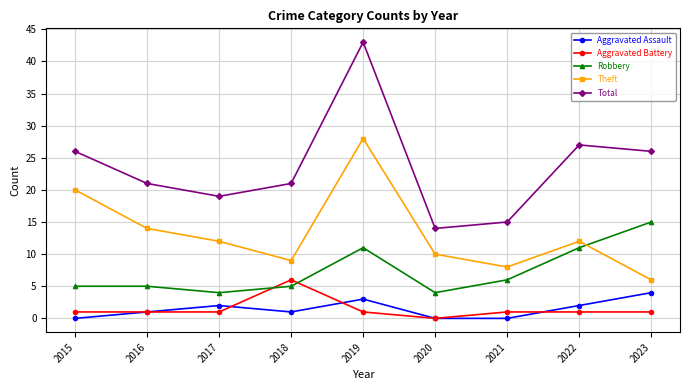

Reading right to left, what are all the values shown in this chart?

Aggravated Assault: 2023=4	2022=2	2021=0	2020=0	2019=3	2018=1	2017=2	2016=1	2015=0
Aggravated Battery: 2023=1	2022=1	2021=1	2020=0	2019=1	2018=6	2017=1	2016=1	2015=1
Robbery: 2023=15	2022=11	2021=6	2020=4	2019=11	2018=5	2017=4	2016=5	2015=5
Theft: 2023=6	2022=12	2021=8	2020=10	2019=28	2018=9	2017=12	2016=14	2015=20
Total: 2023=26	2022=27	2021=15	2020=14	2019=43	2018=21	2017=19	2016=21	2015=26